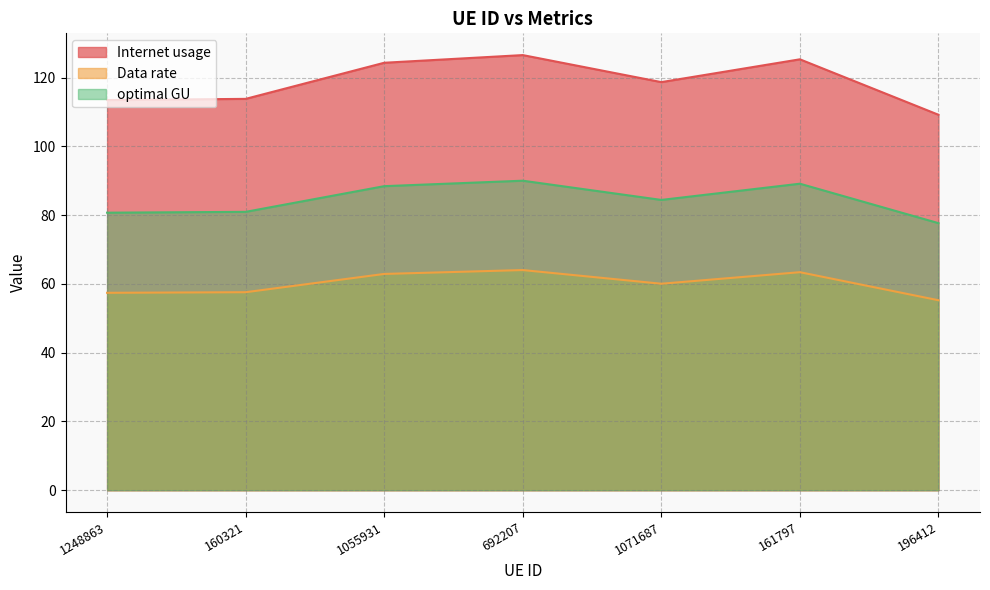

The Internet usage series shows 126.5 at 692207. True or false?

True